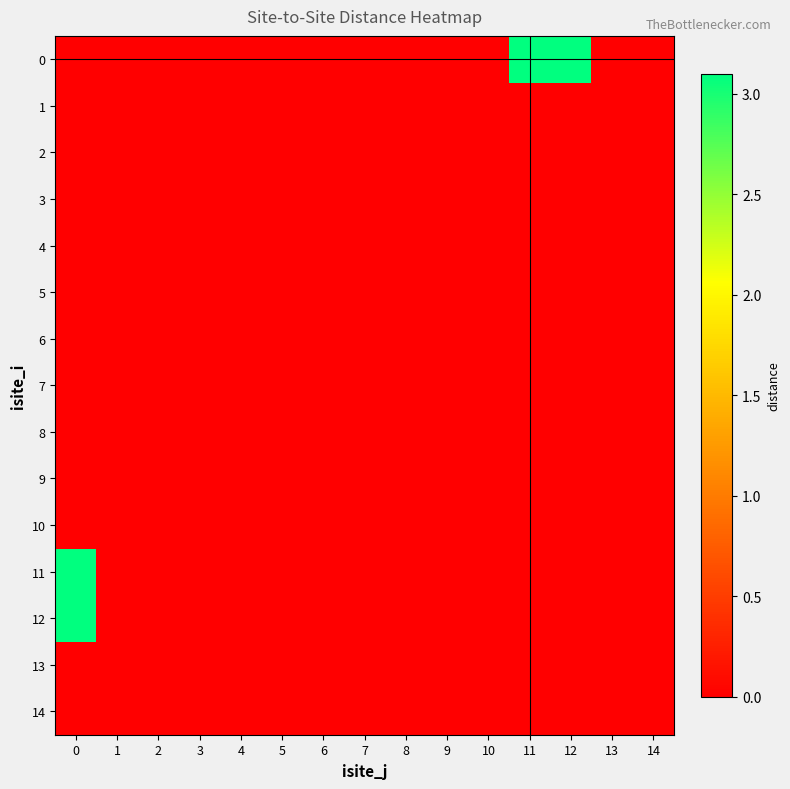

List the series in order of their peak value, lowest first.

1, 2, 3, 4, 5, 6, 7, 8, 9, 10, 13, 14, 12, 0, 11